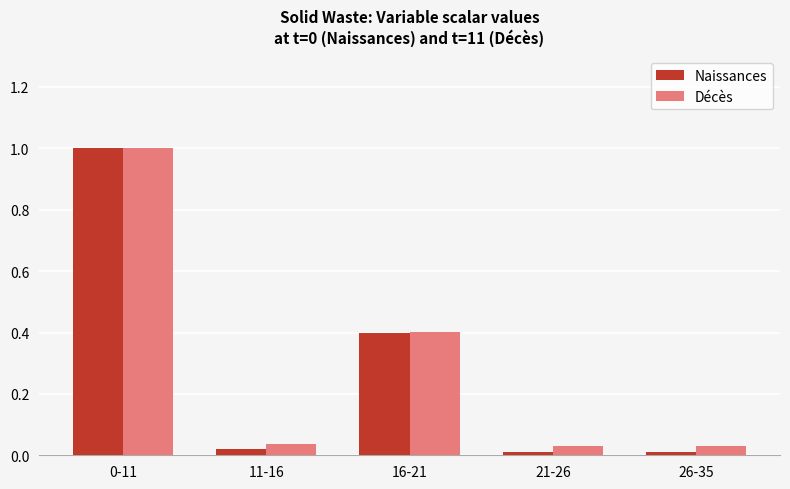

Is the value of Décès at 26-35 greater than the value of Naissances at 21-26?

Yes